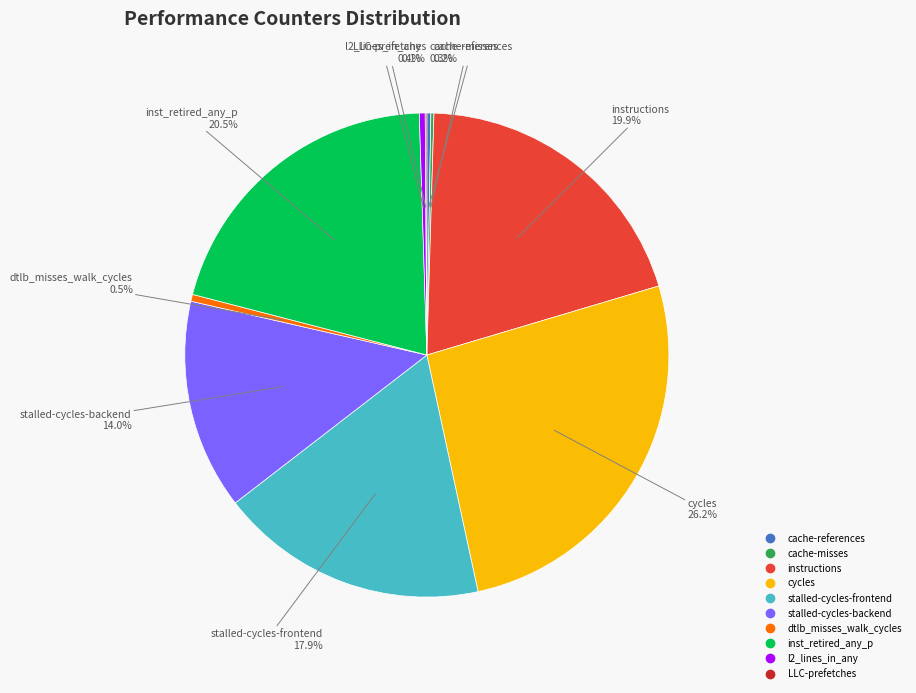

Which slice is the largest?

cycles